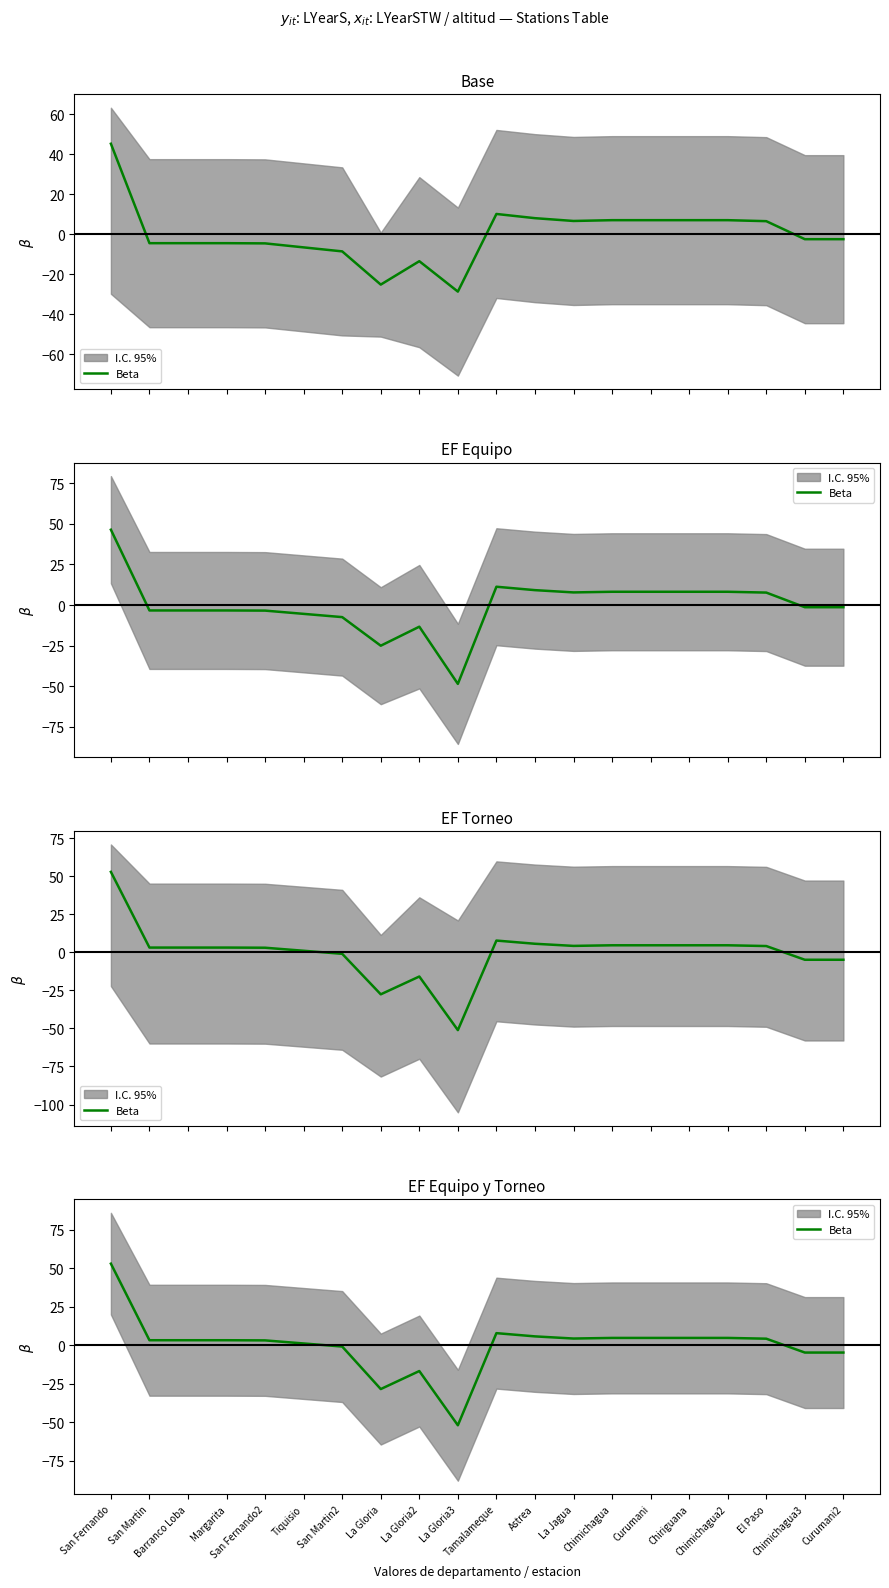

At which category does the chart reach its minimum across all series?

La Gloria3